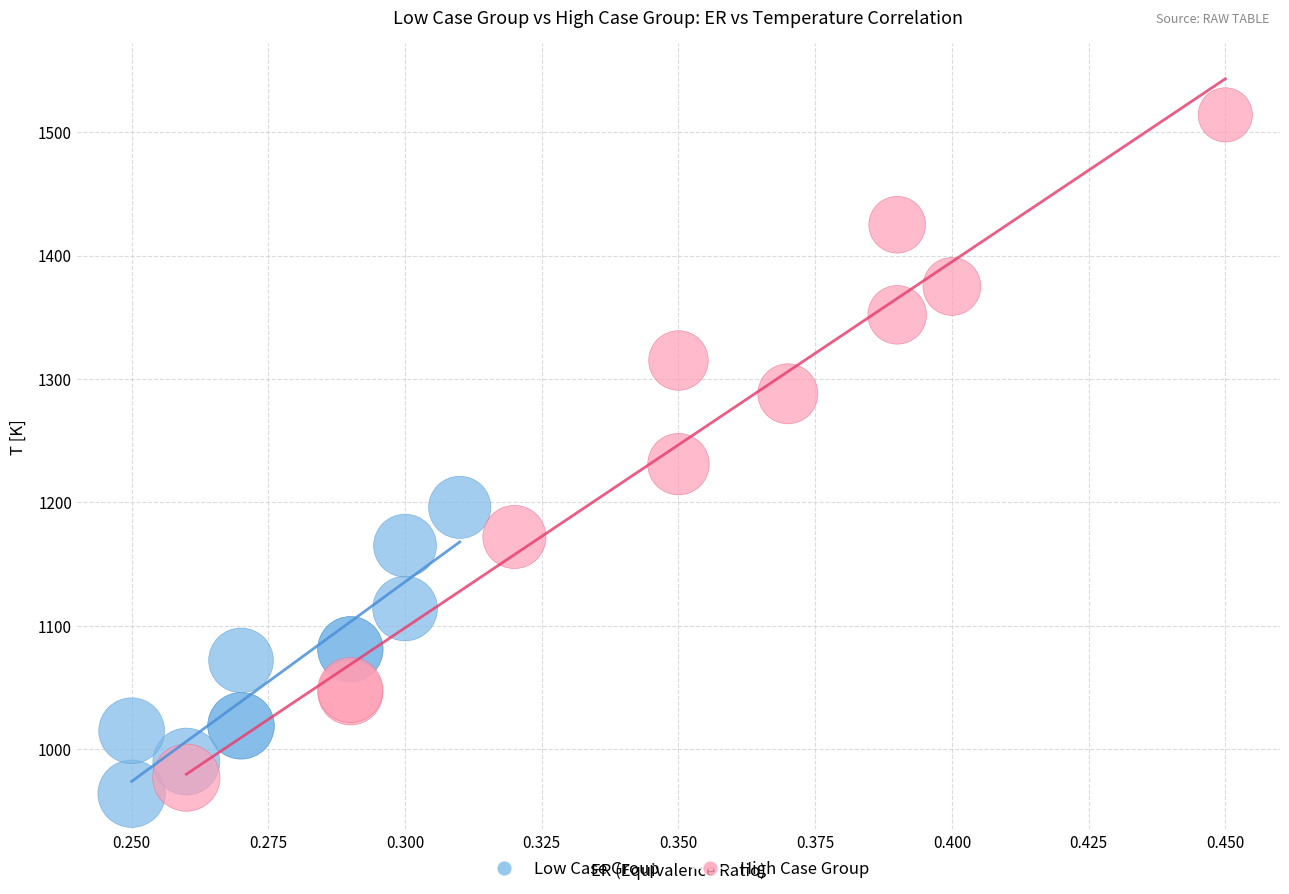

Which series has the largest Y range (max minus min)?

High Case Group